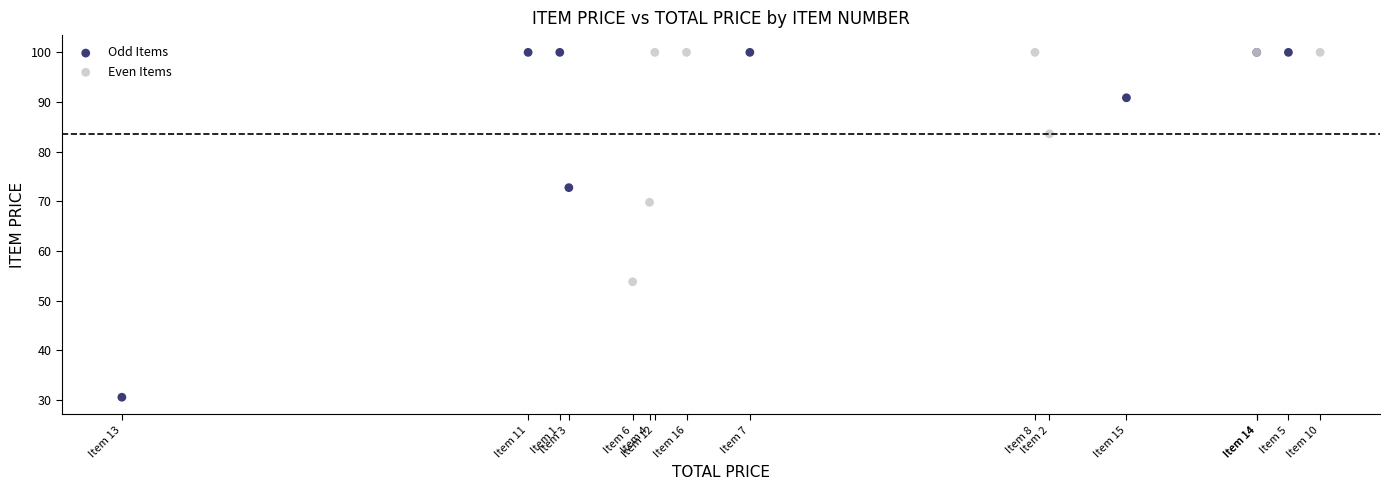

Which series has the widest spread of Y values?

Odd Items